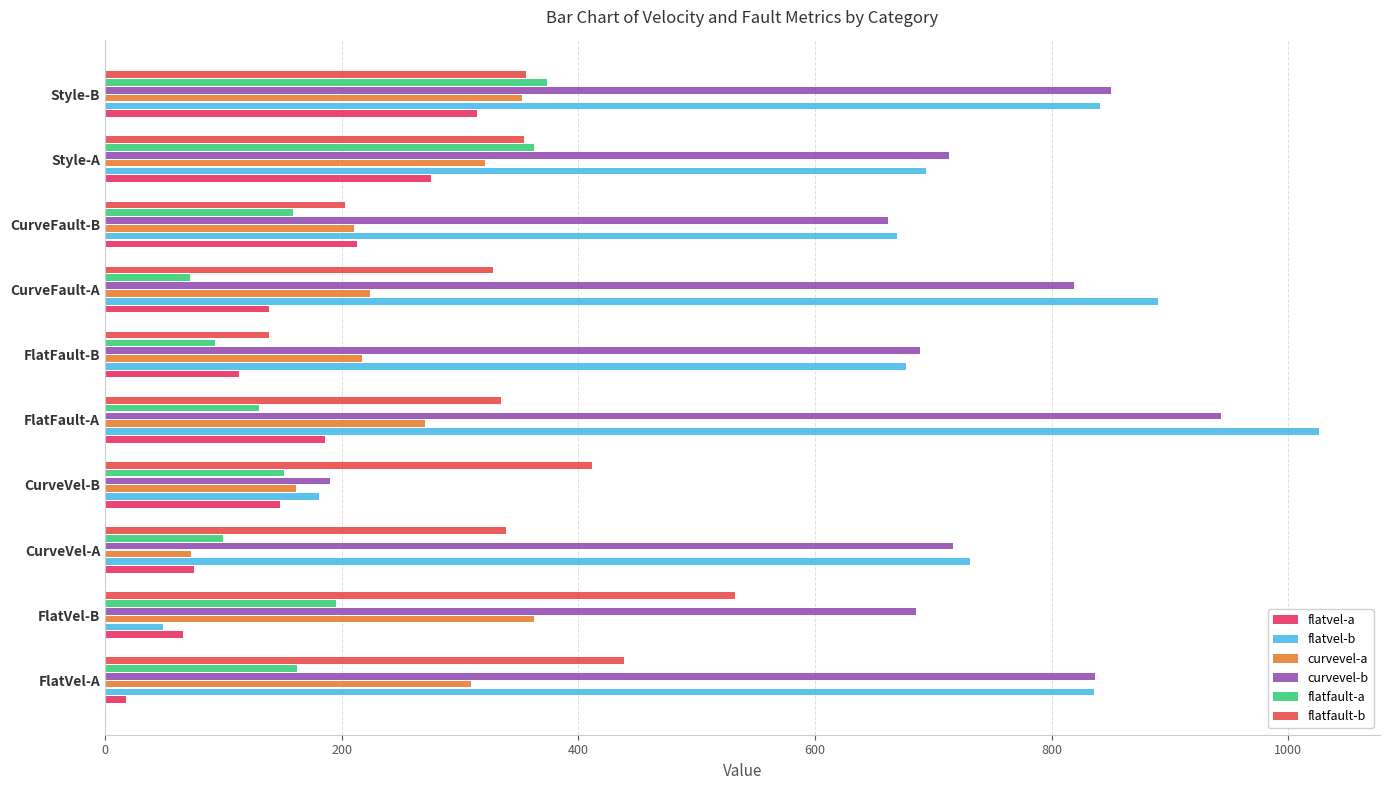

Reading left to right, extract all data points from this chart.

flatvel-a: 17.8	65.7	75.2	147.5	185.9	113.1	138.6	213.4	275.7	314.4
flatvel-b: 836.0	49.4	731.5	180.7	1026.2	677.2	890.1	669.0	693.7	840.8
curvevel-a: 308.9	363.0	72.4	161.5	270.8	217.4	223.9	210.2	321.5	352.0
curvevel-b: 837.1	685.1	717.0	190.2	943.2	688.5	818.8	661.8	713.7	850.4
flatfault-a: 162.3	195.5	99.6	150.9	130.2	93.2	71.5	158.5	362.7	374.0
flatfault-b: 438.4	532.7	338.9	411.2	335.0	138.9	327.7	203.0	354.5	355.4